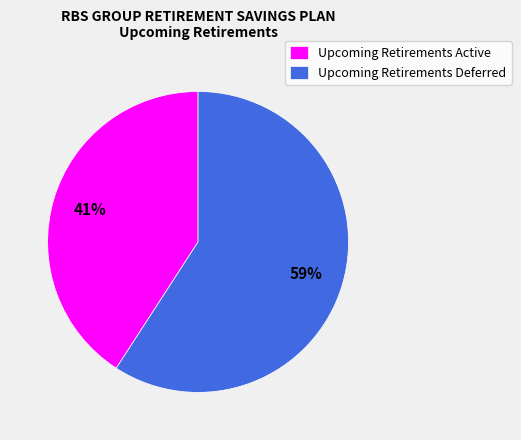

Is the sum of Upcoming Retirements Deferred and Upcoming Retirements Active greater than half?

Yes